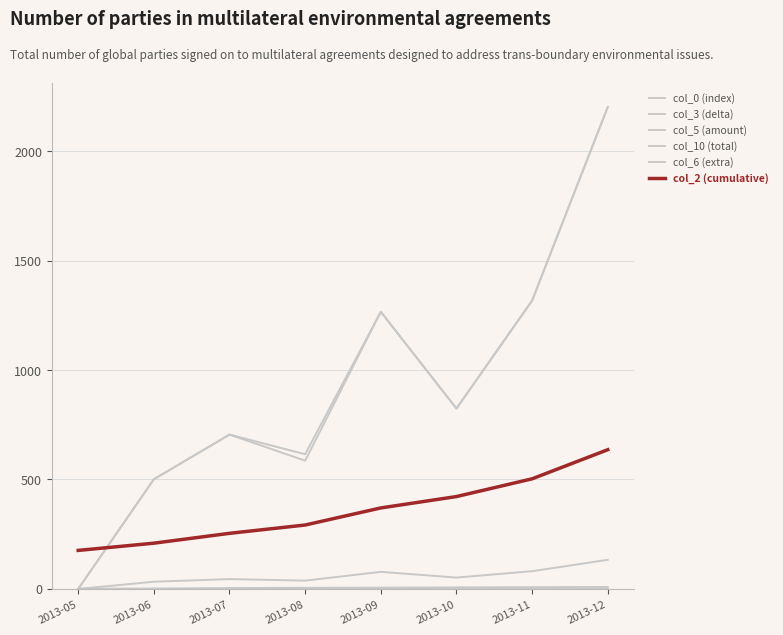

How many lines are shown in the chart?

6